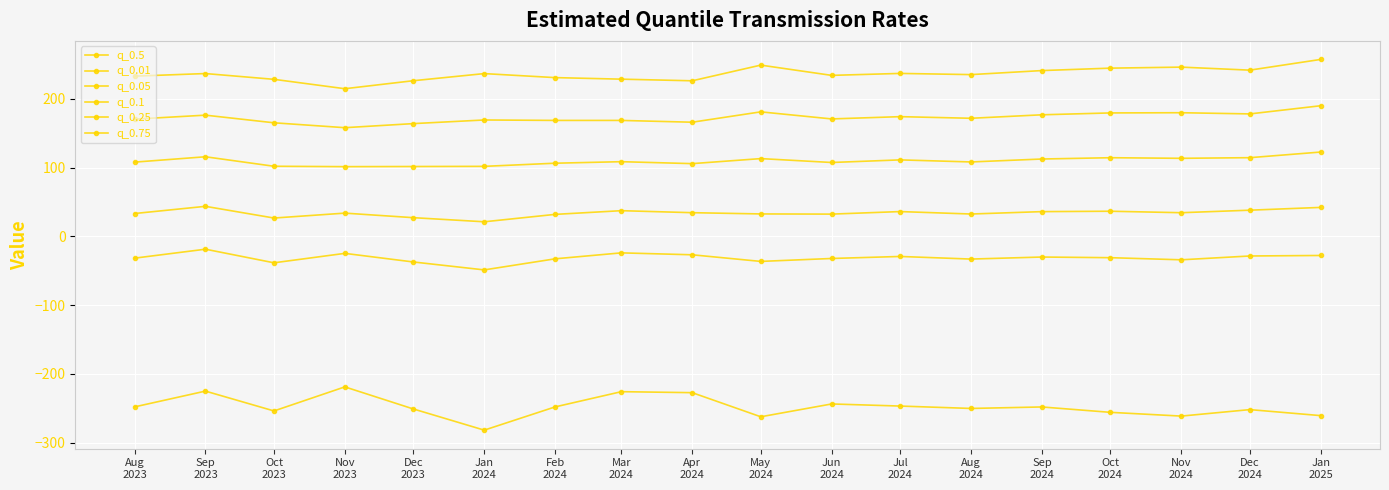

True or false: q_0.5 and q_0.1 intersect in this chart.

False